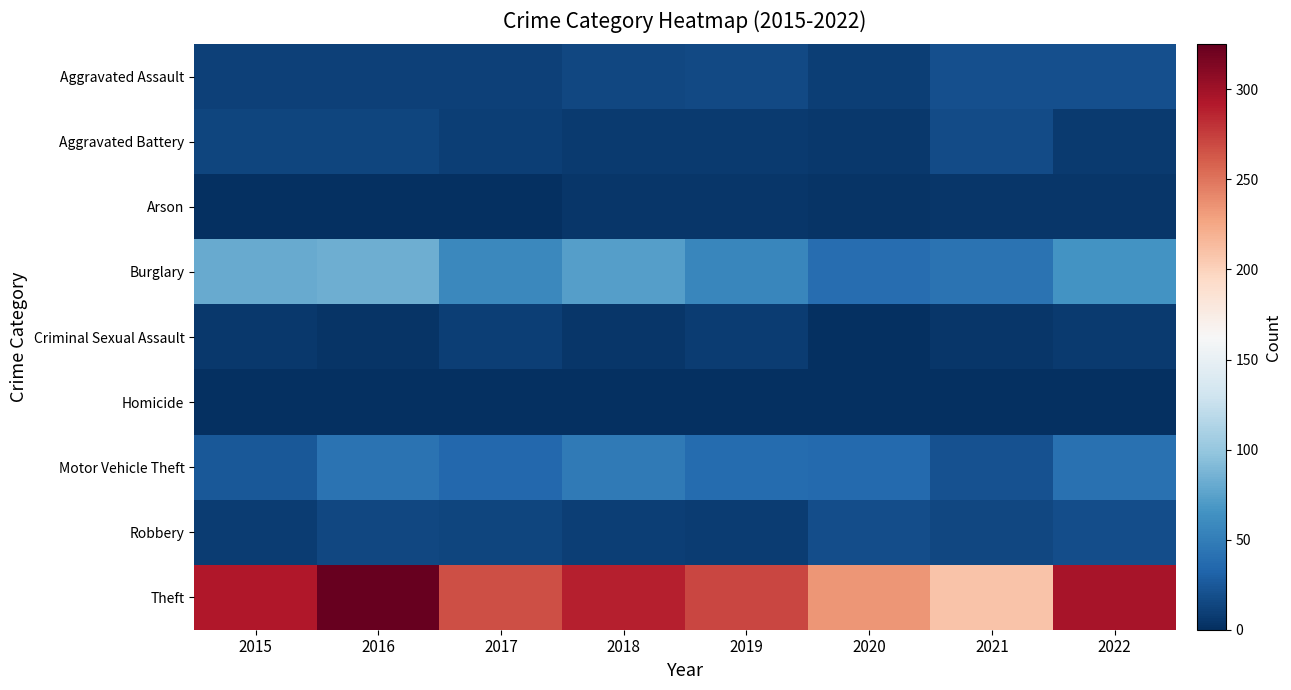

Between 2020 and 2015, which is larger?

2015